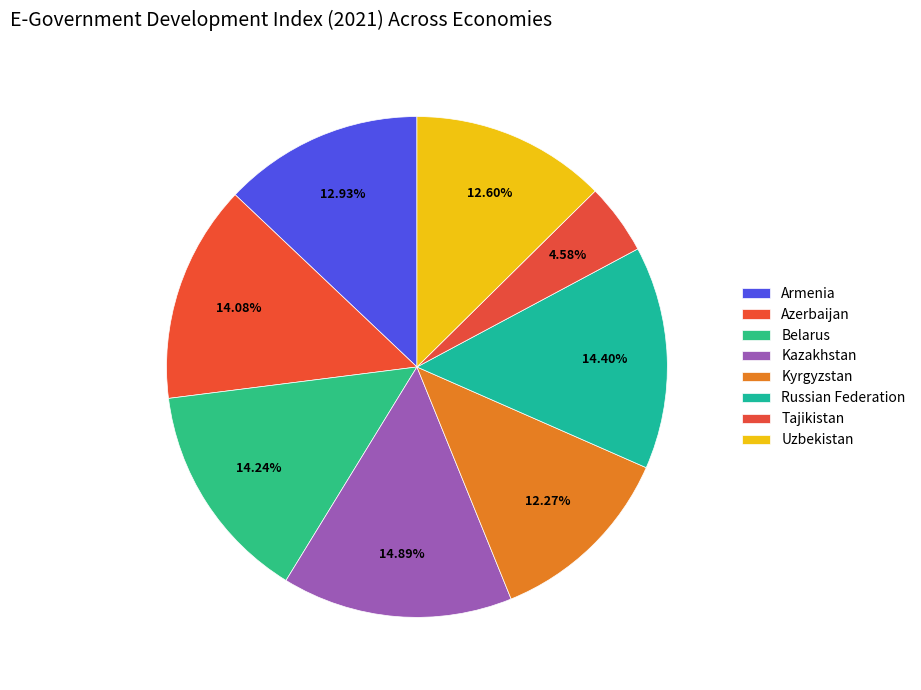

How many segments does this pie chart have?

8